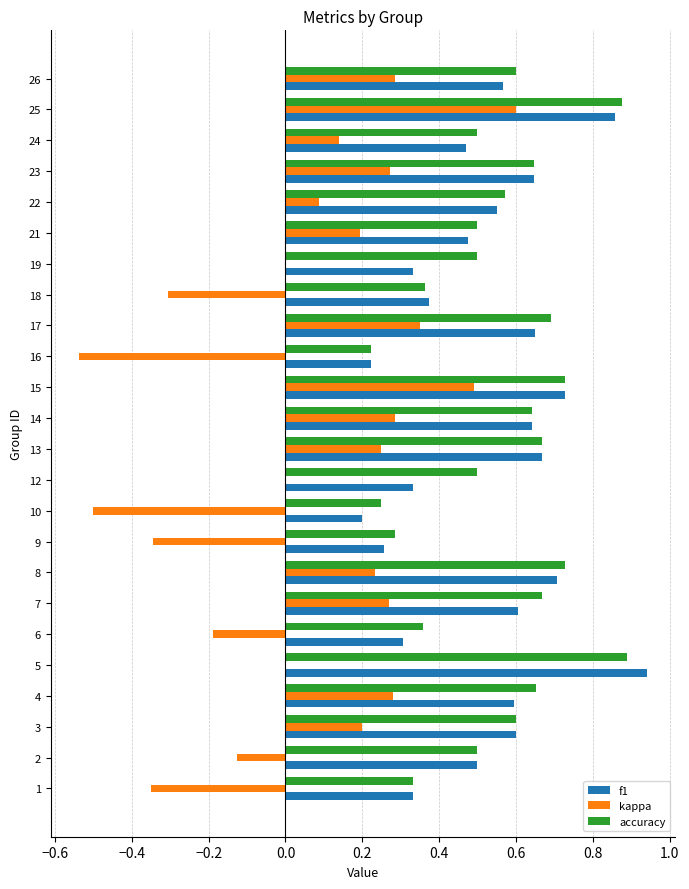

Is the value of kappa at 19 greater than the value of accuracy at 23?

No